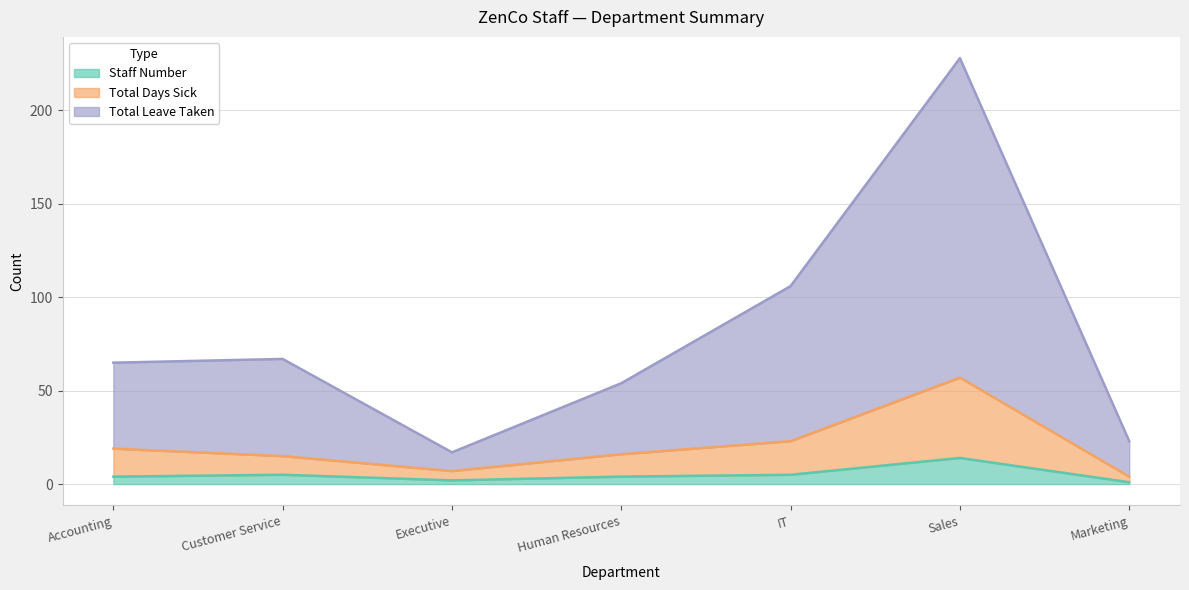

Which category has the lowest value in the Total Days Sick series?

Marketing